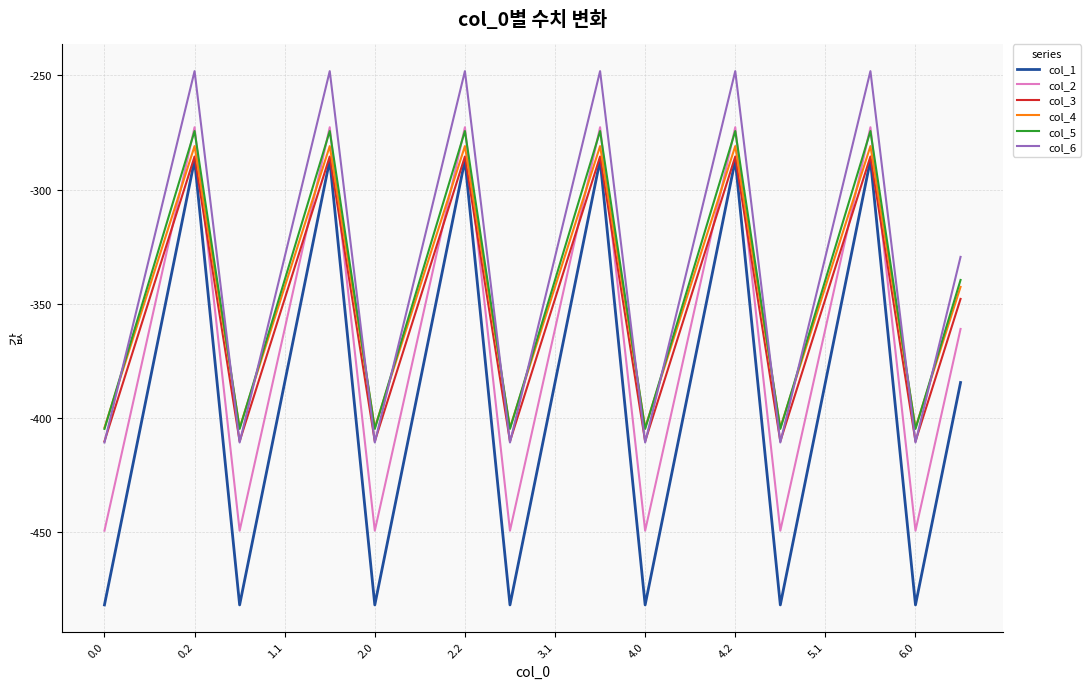

What is the difference between the second highest and minimum values in the col_3 series?

124.8